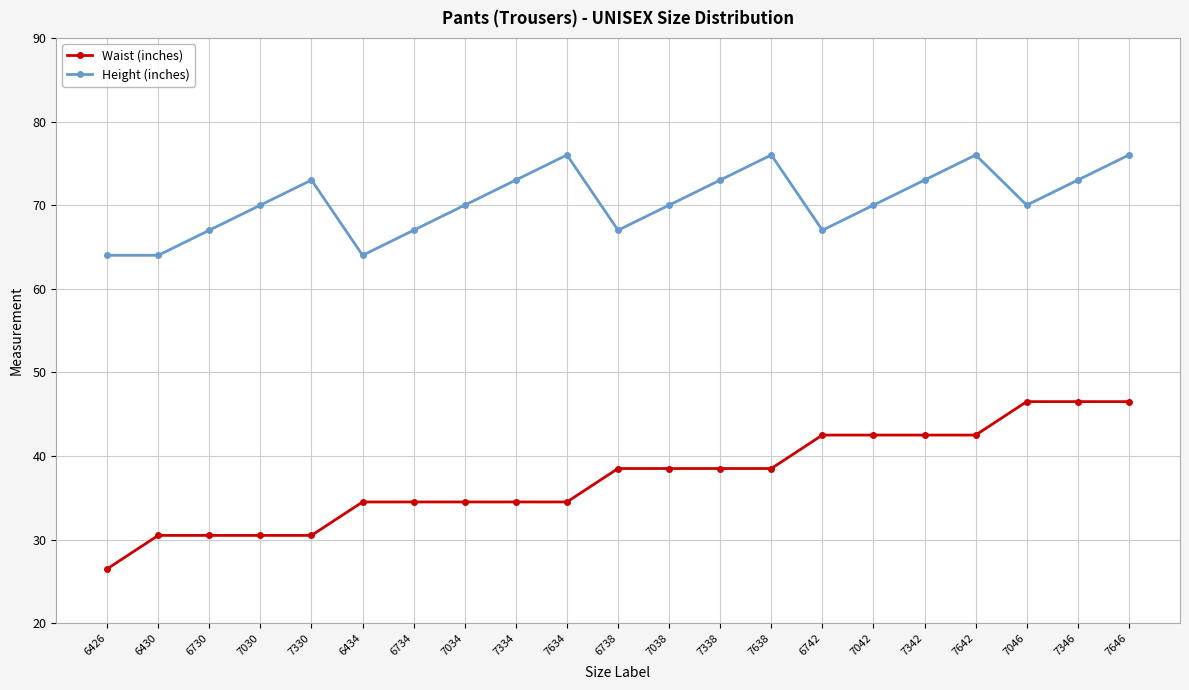

How many lines are shown in the chart?

2